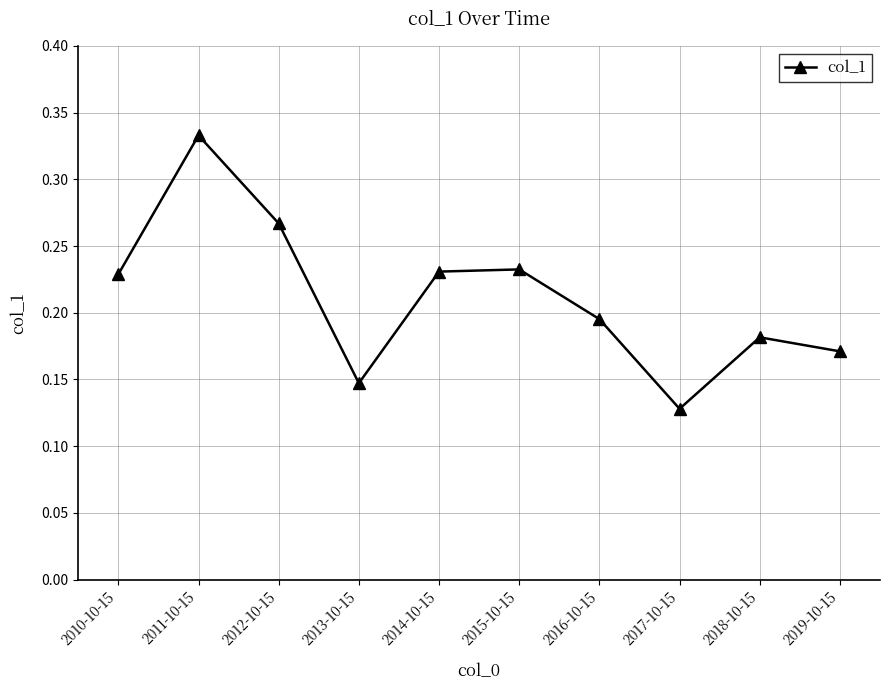

True or false: the data shows 0.6 at 2011-10-15.

False